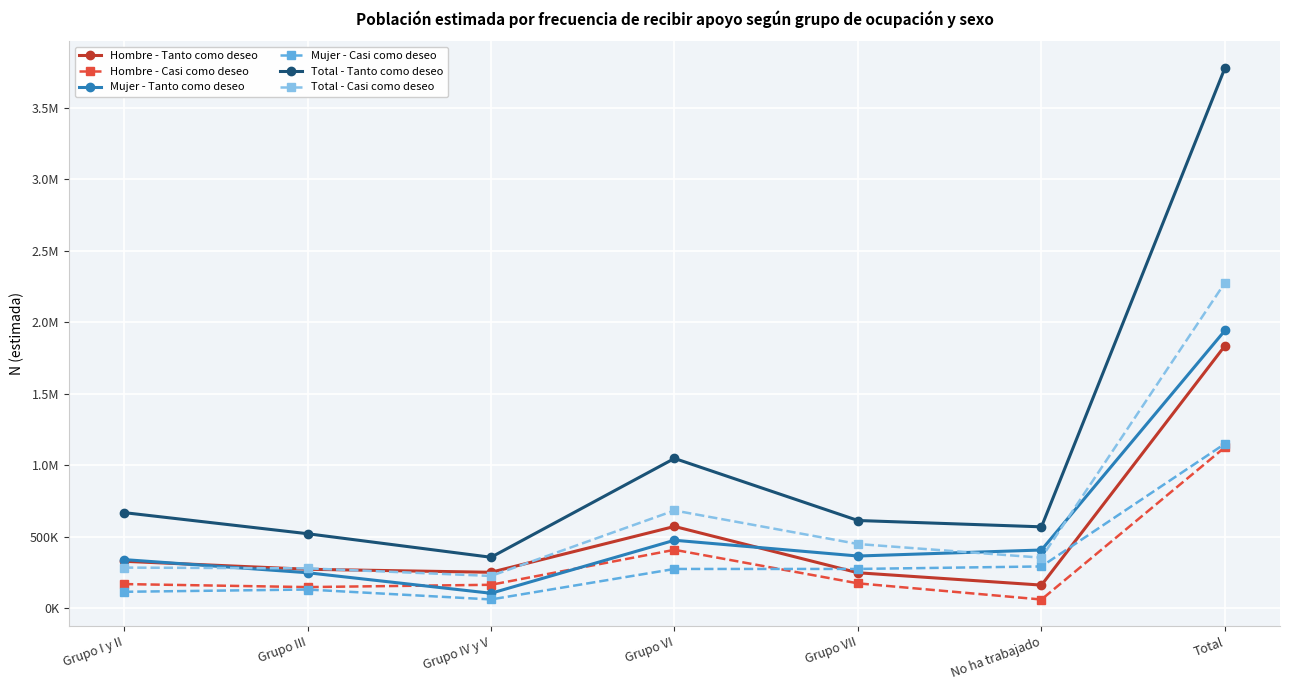

Does the chart have visible grid lines?

Yes